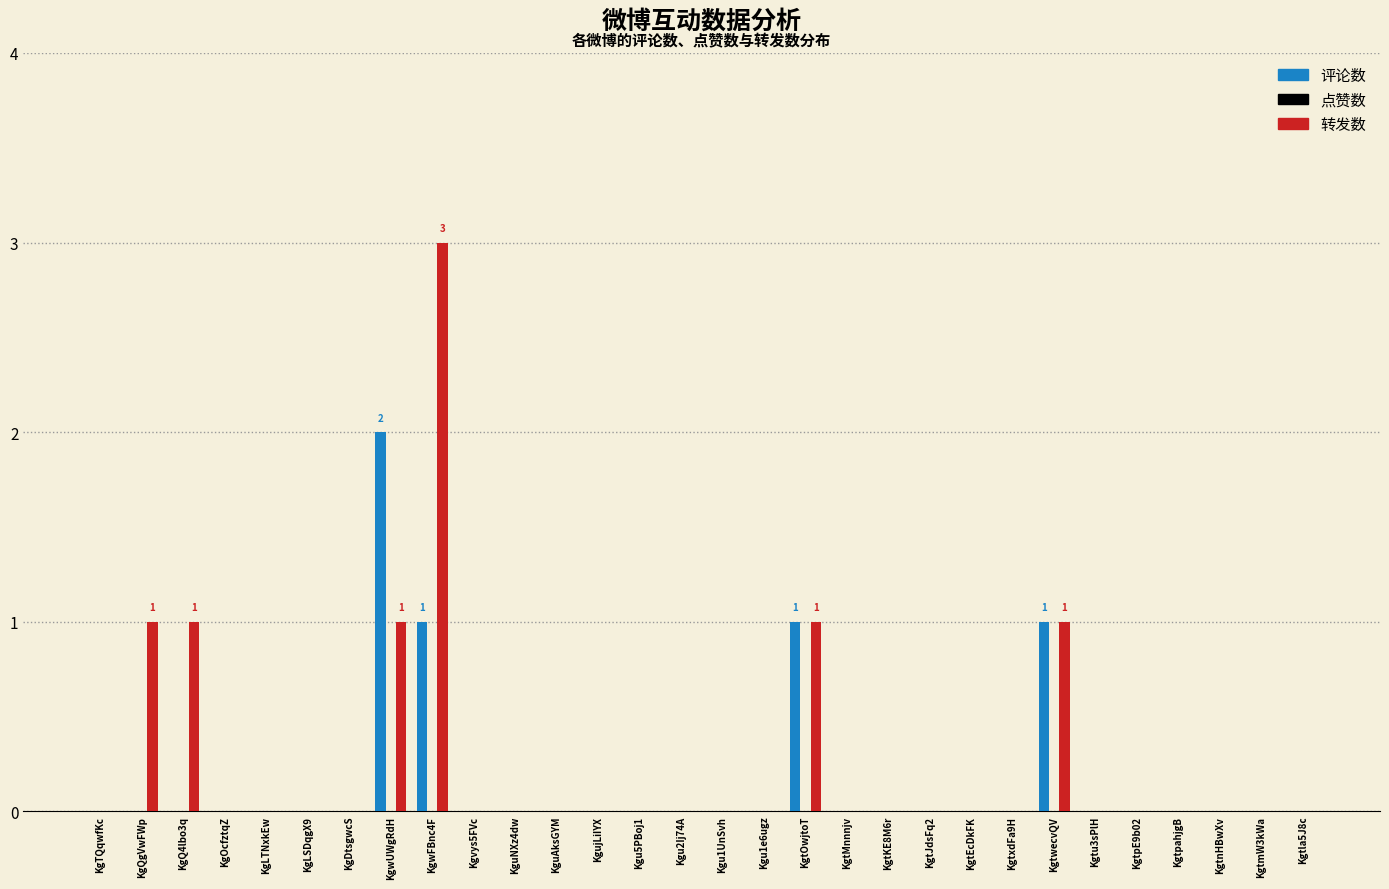

Is the value of 转发数 at KgtMnnnjv greater than the value of 评论数 at KgtwecvQV?

No